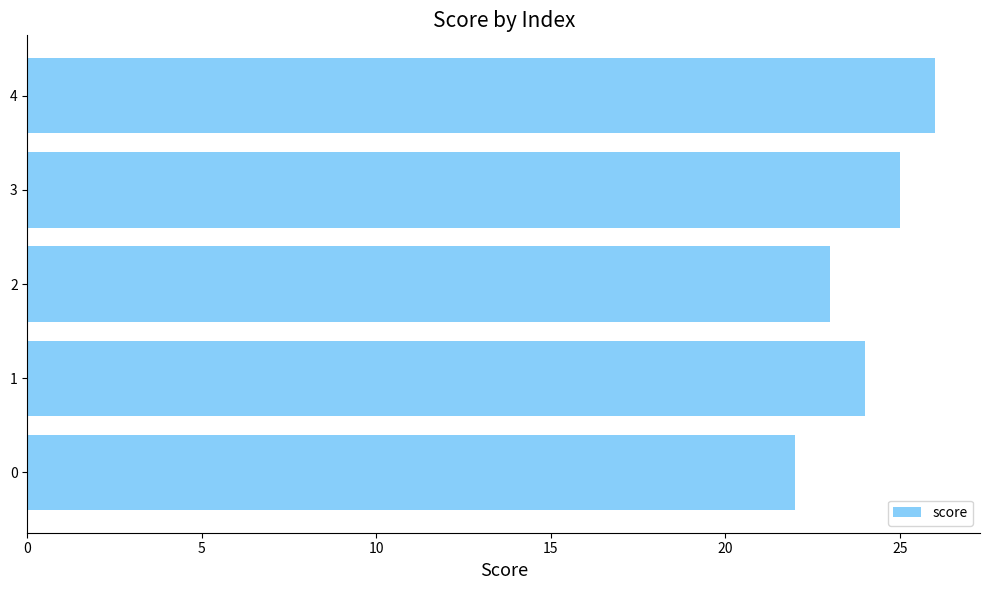

Are the bars grouped side by side (vs. stacked)?

No